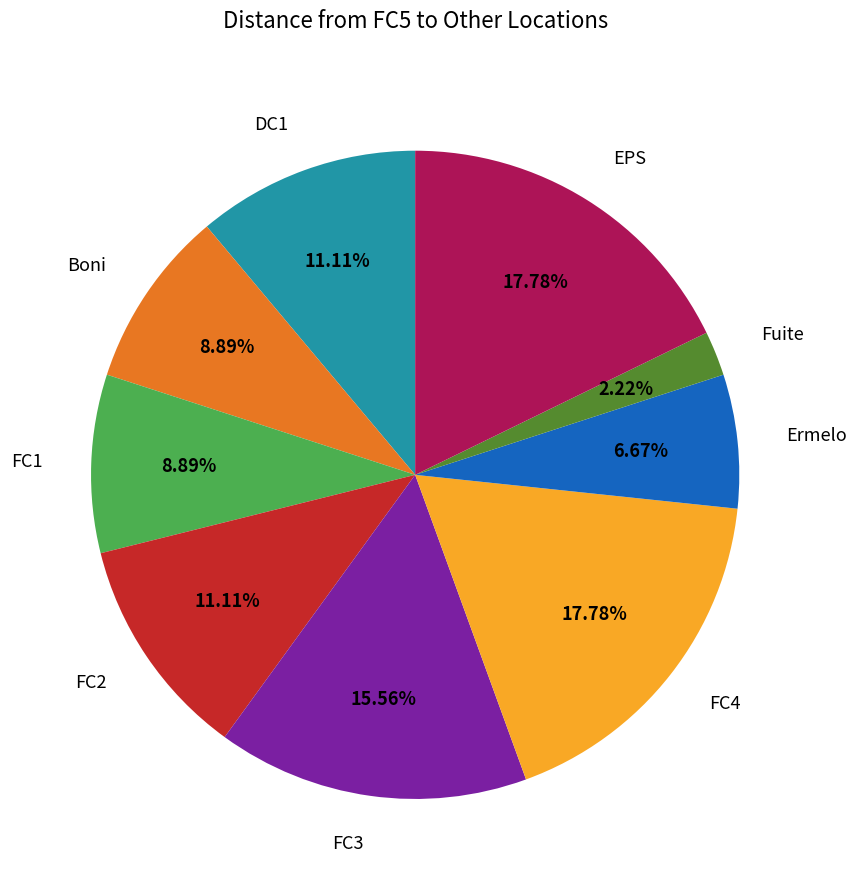

True or false: Boni accounts for 9% of the total.

True